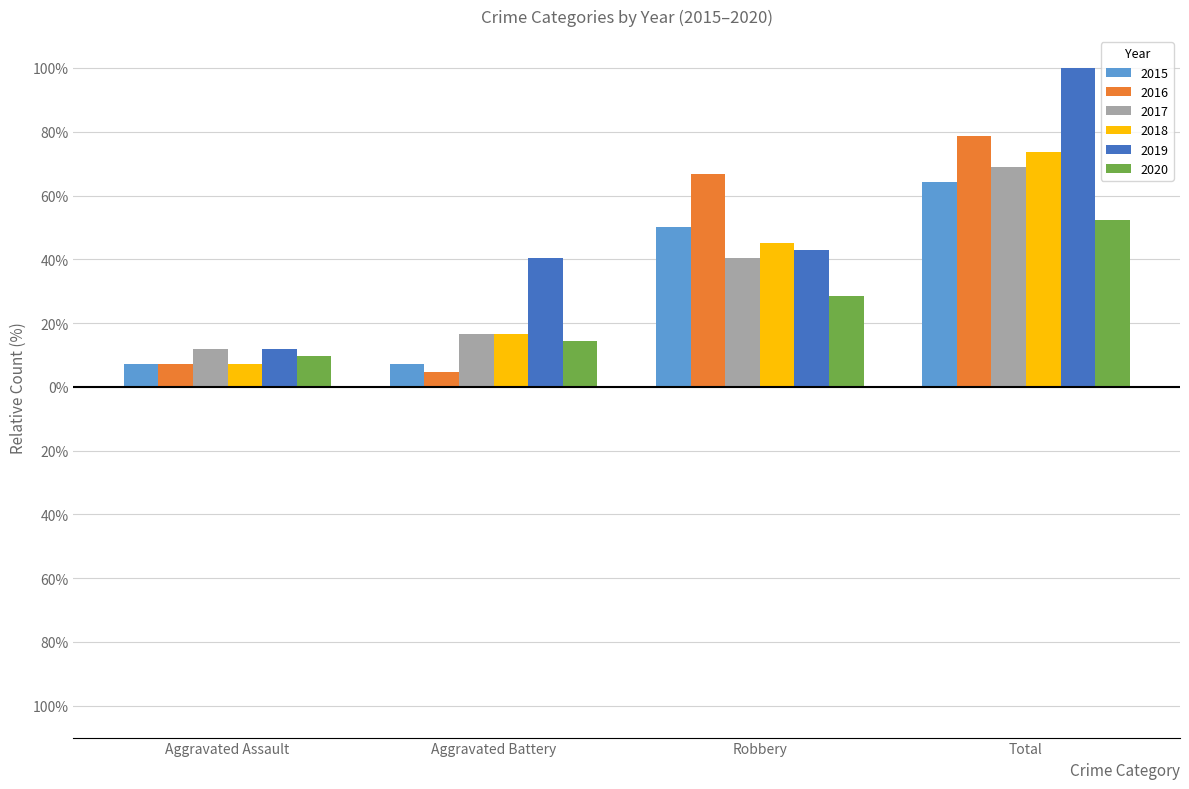

What is the sum of the 2019 values at Total and Robbery?

142.9